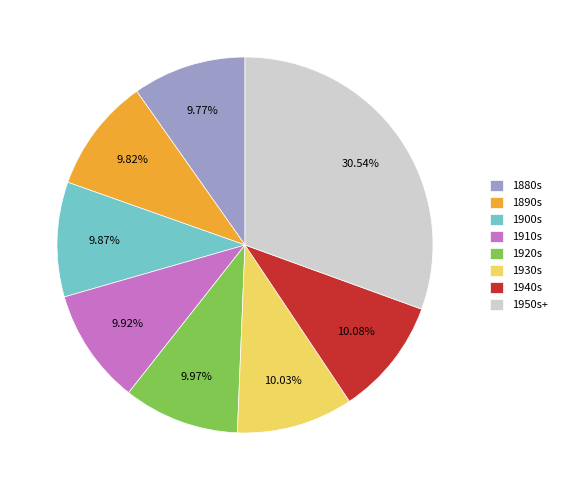

Is the sum of 1900s and 1940s greater than half?

No